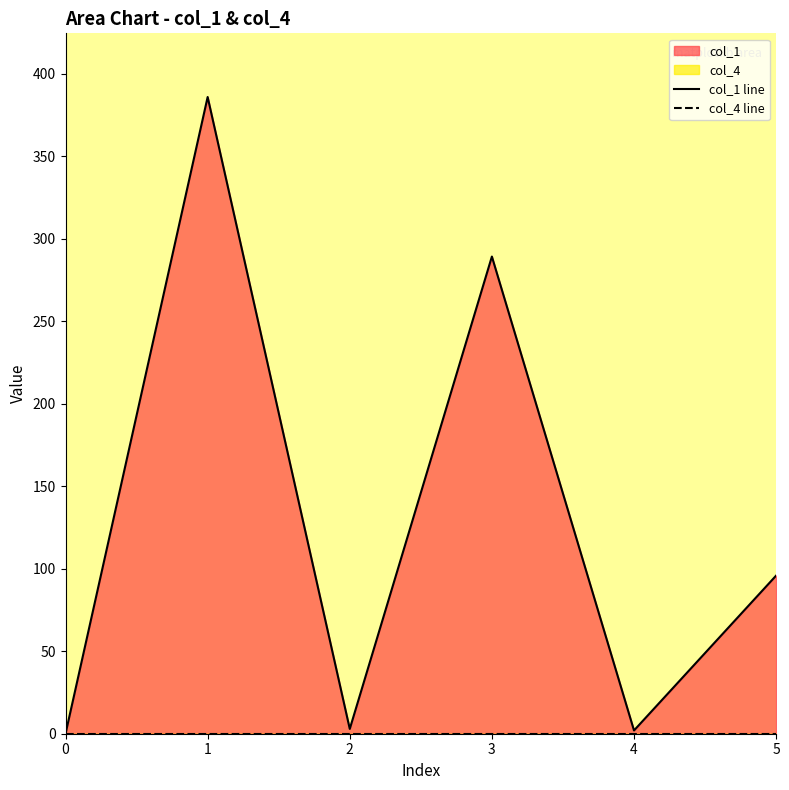

At which category does the chart reach its peak across all series?

1